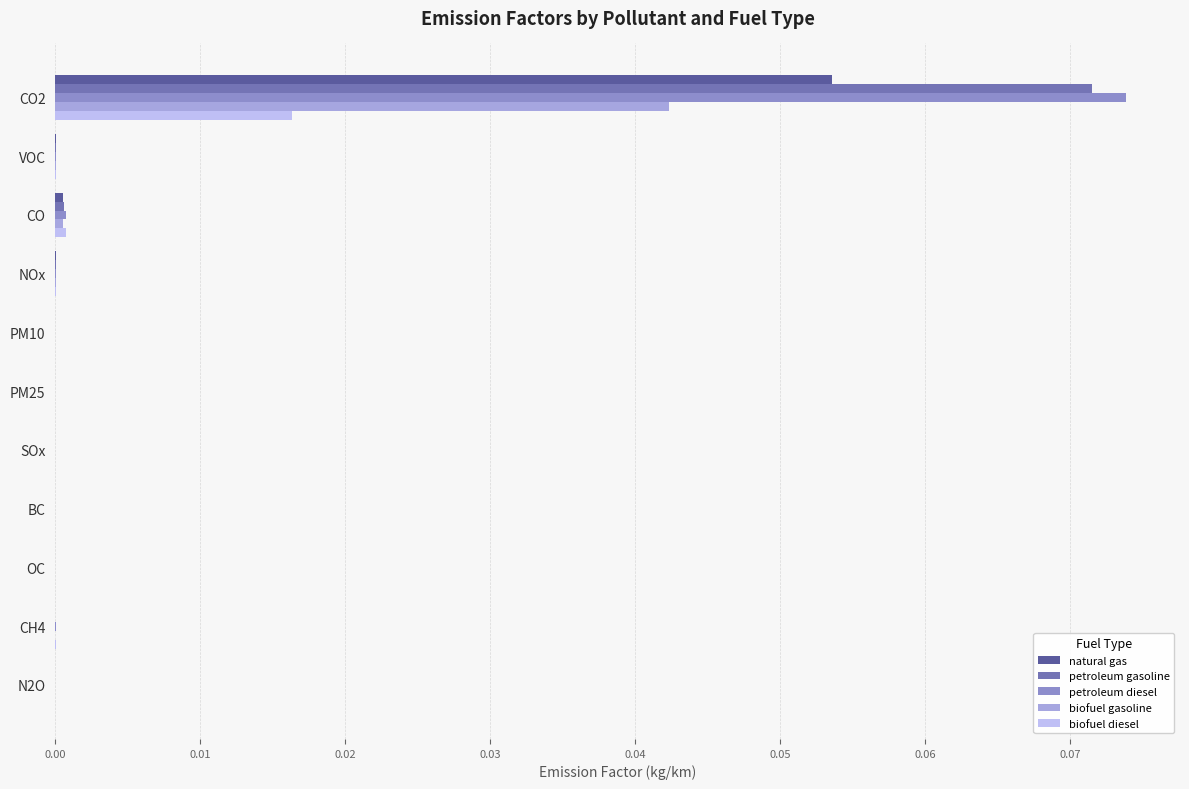

What are all the series names shown in the legend?

natural gas, petroleum gasoline, petroleum diesel, biofuel gasoline, biofuel diesel